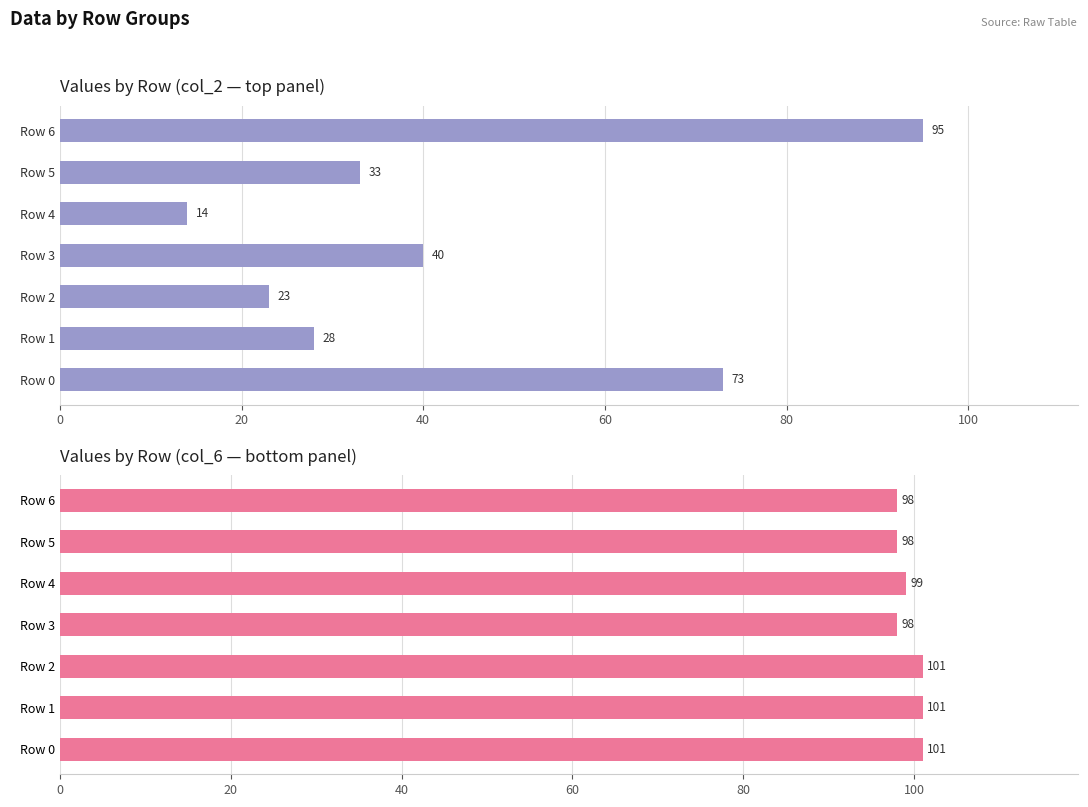

What are all the series names shown in the legend?

col_2, col_6